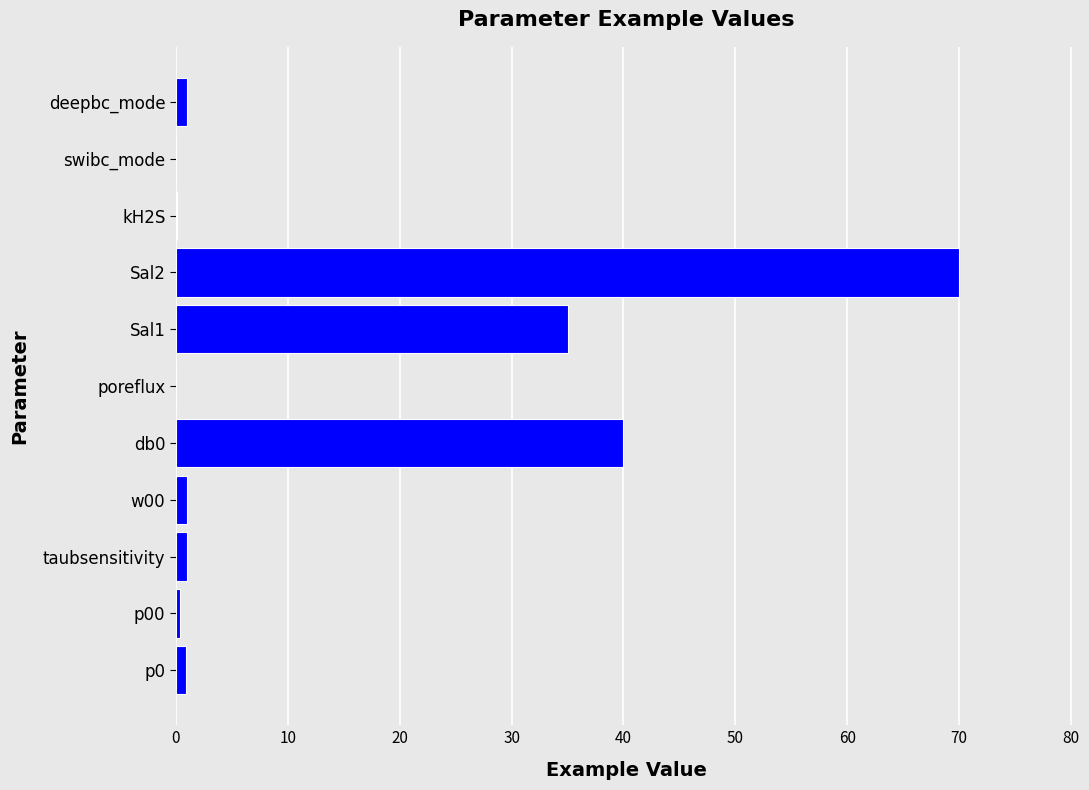

What is the sum of all values?

149.4